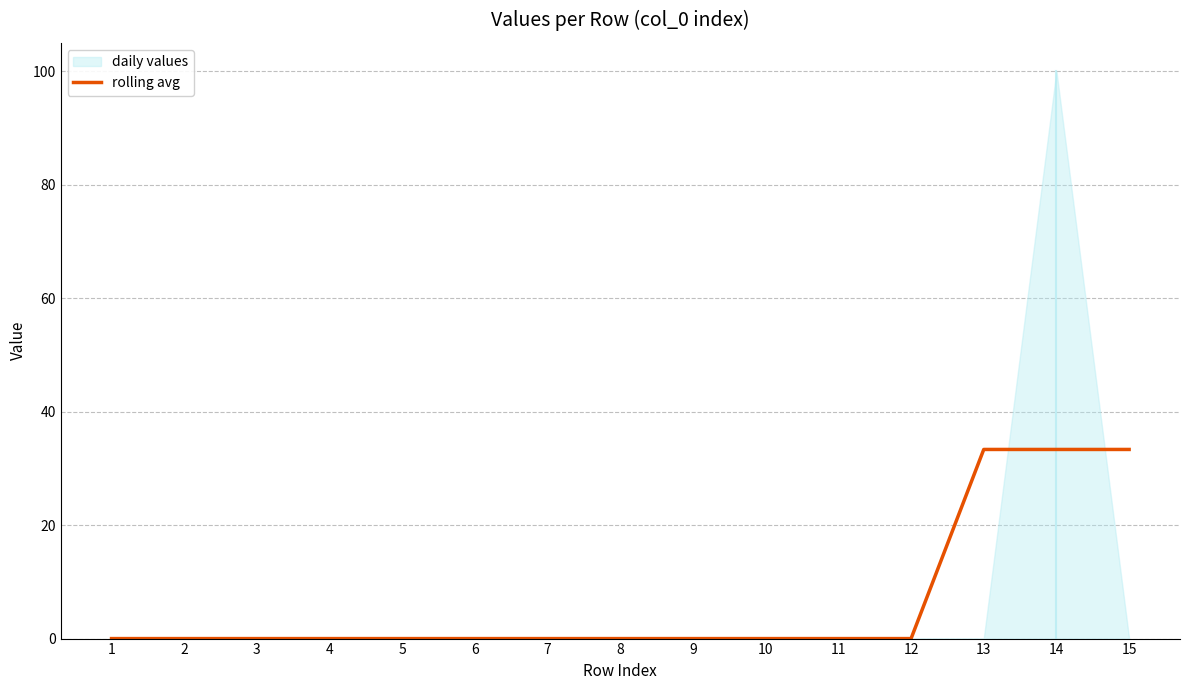

Which label corresponds to the largest value in the chart?

13